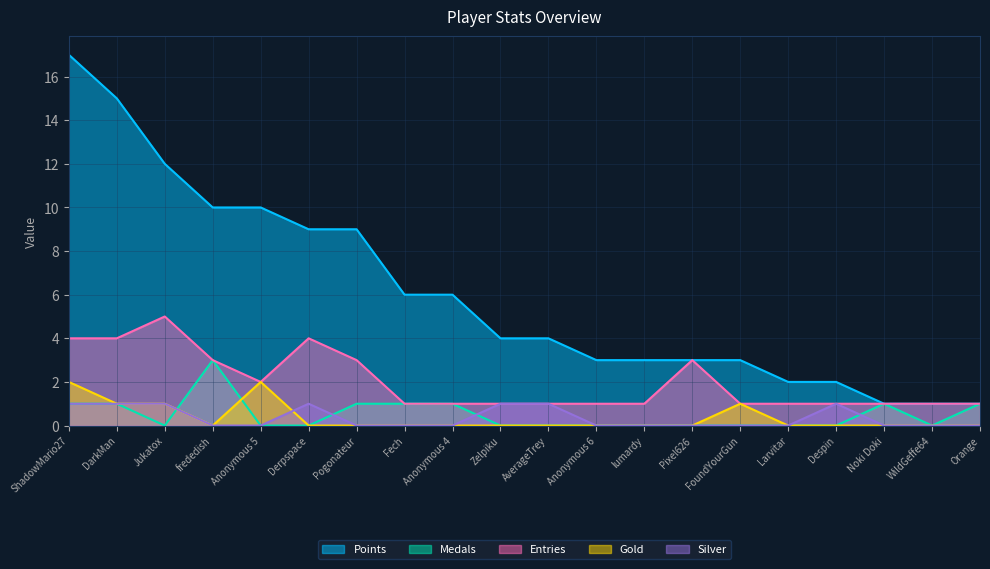

Rank the series by their maximum value, from lowest to highest.

Silver, Gold, Medals, Entries, Points